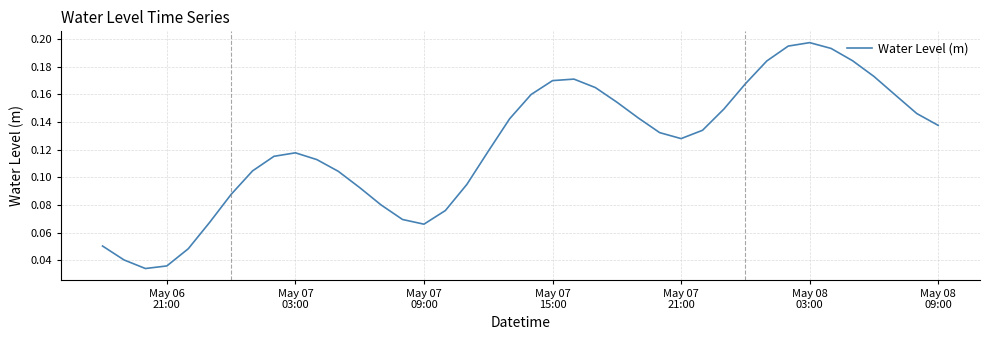

What is the value of the 39th point from the left?

0.1